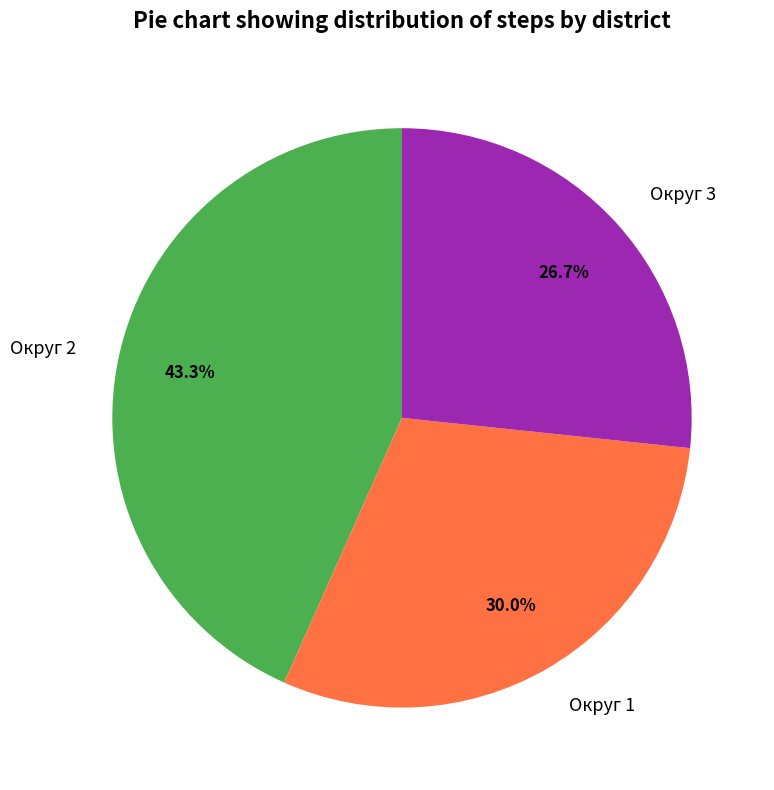

To the nearest percent, what percentage of the pie is Округ 1?

30%